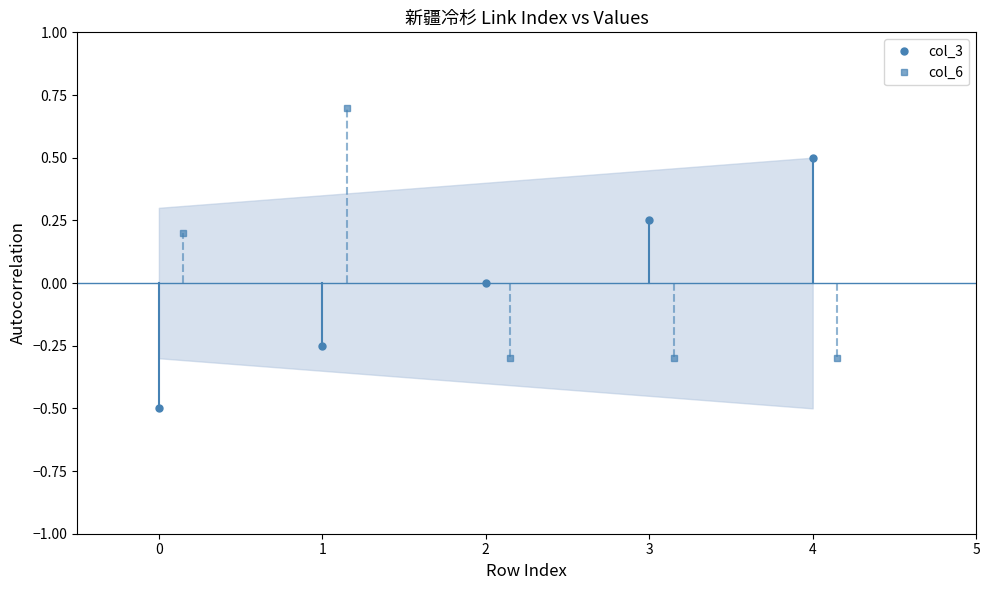

List the series in order of their peak value, lowest first.

col_3, col_6